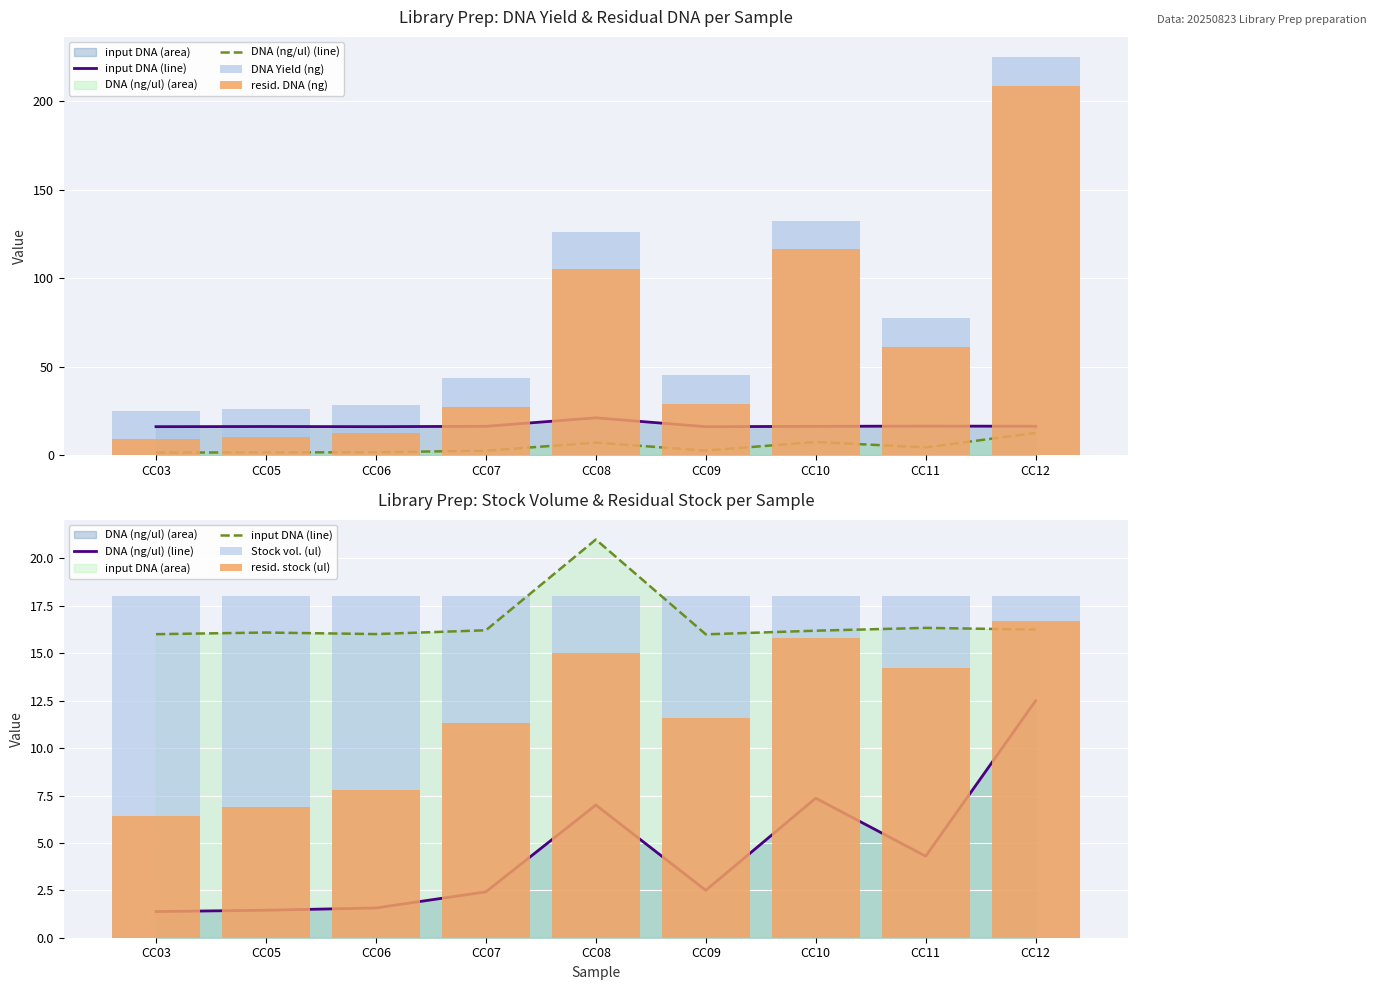

Reading right to left, transcribe all the data shown in this chart.

input DNA (line): CC12=16.2	CC11=16.3	CC10=16.2	CC09=16.0	CC08=21.0	CC07=16.2	CC06=16.0	CC05=16.1	CC03=16.0
DNA (ng/ul) (line): CC12=12.5	CC11=4.3	CC10=7.4	CC09=2.5	CC08=7.0	CC07=2.4	CC06=1.6	CC05=1.4	CC03=1.4
DNA Yield (ng): CC12=225.0	CC11=77.4	CC10=132.5	CC09=45.0	CC08=126.0	CC07=43.6	CC06=28.3	CC05=26.1	CC03=24.8
resid. DNA (ng): CC12=208.8	CC11=61.1	CC10=116.3	CC09=29.0	CC08=105.0	CC07=27.3	CC06=12.2	CC05=10.0	CC03=8.8
Stock vol. (ul): CC12=18.0	CC11=18.0	CC10=18.0	CC09=18.0	CC08=18.0	CC07=18.0	CC06=18.0	CC05=18.0	CC03=18.0
resid. stock (ul): CC12=16.7	CC11=14.2	CC10=15.8	CC09=11.6	CC08=15.0	CC07=11.3	CC06=7.8	CC05=6.9	CC03=6.4